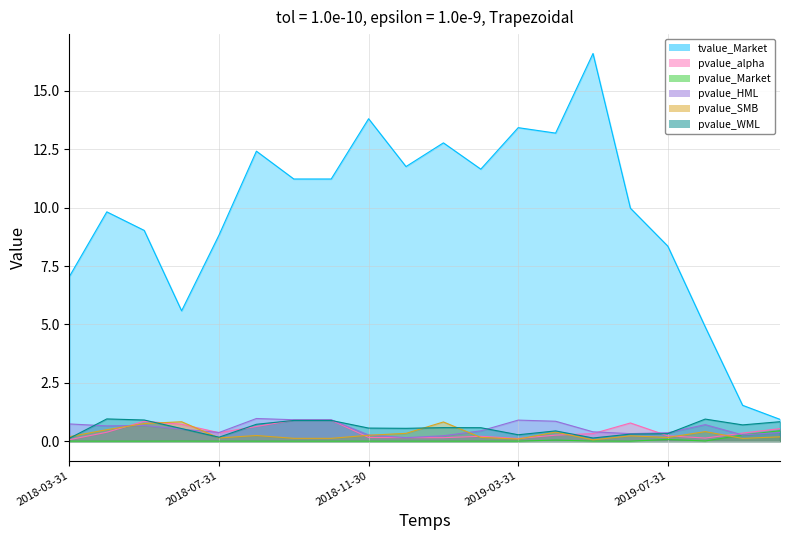

What are all the series names shown in the legend?

tvalue_Market, pvalue_alpha, pvalue_Market, pvalue_HML, pvalue_SMB, pvalue_WML